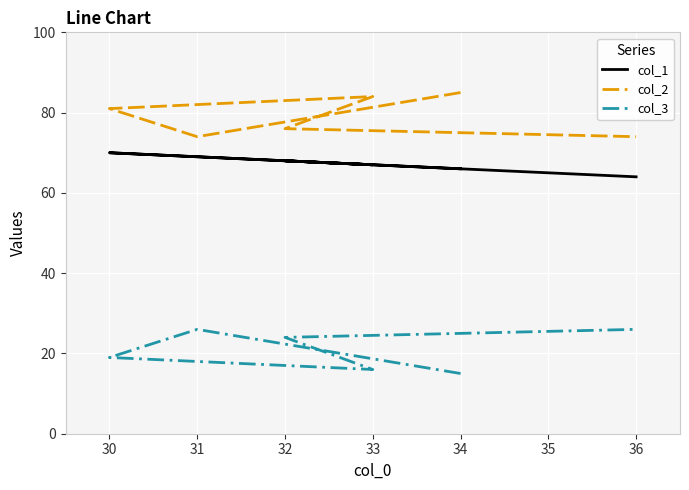

Which series changed the most between 30 and 32?

col_2